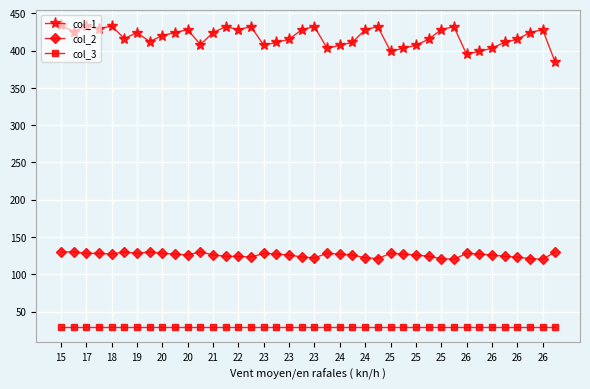

How many categories are shown in the chart?

40